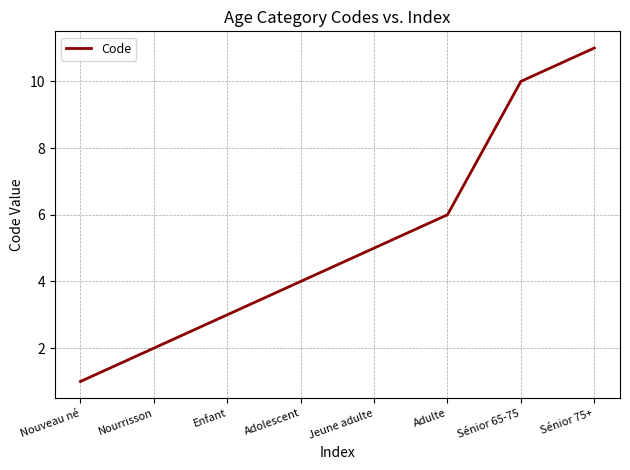

Count the number of data series in this chart.

1